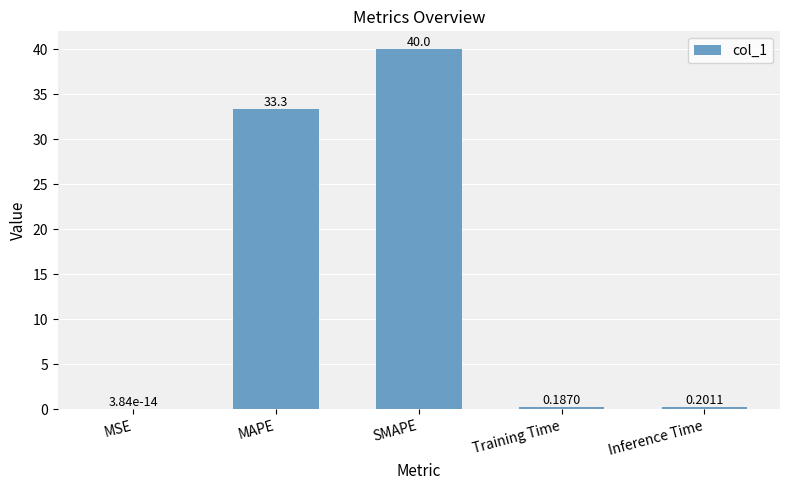

What is the change in value from MAPE to SMAPE?

+6.7